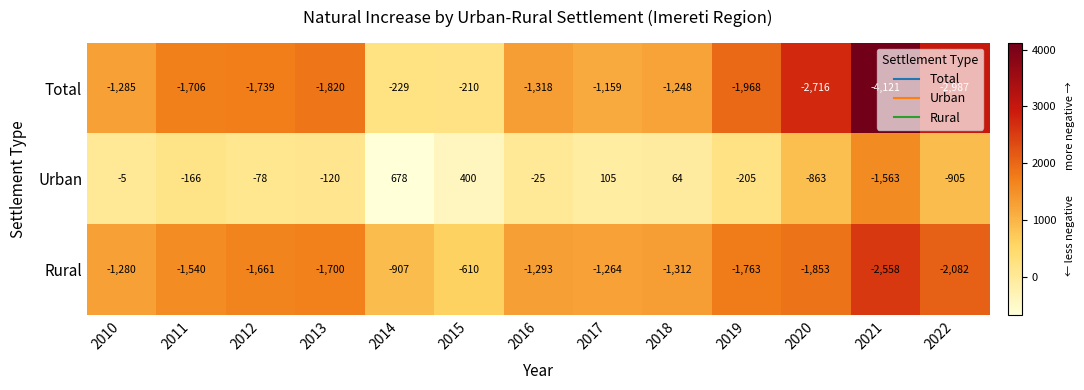

Which label corresponds to the largest value in the chart?

2014